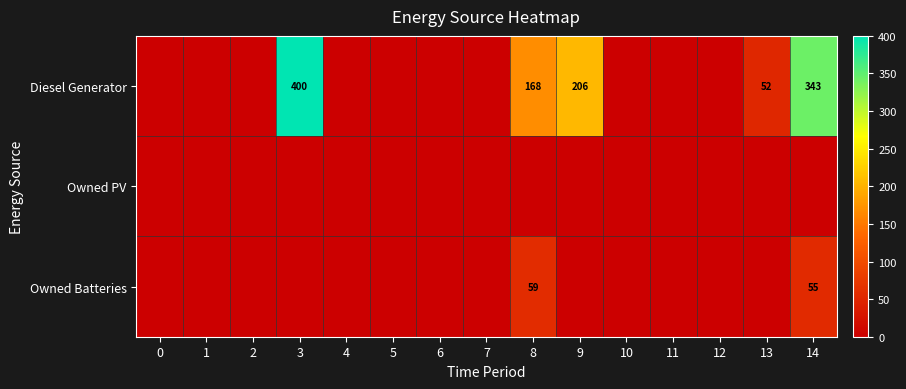

What is the difference between the maximum and second lowest values in the Owned Batteries series?

59.0